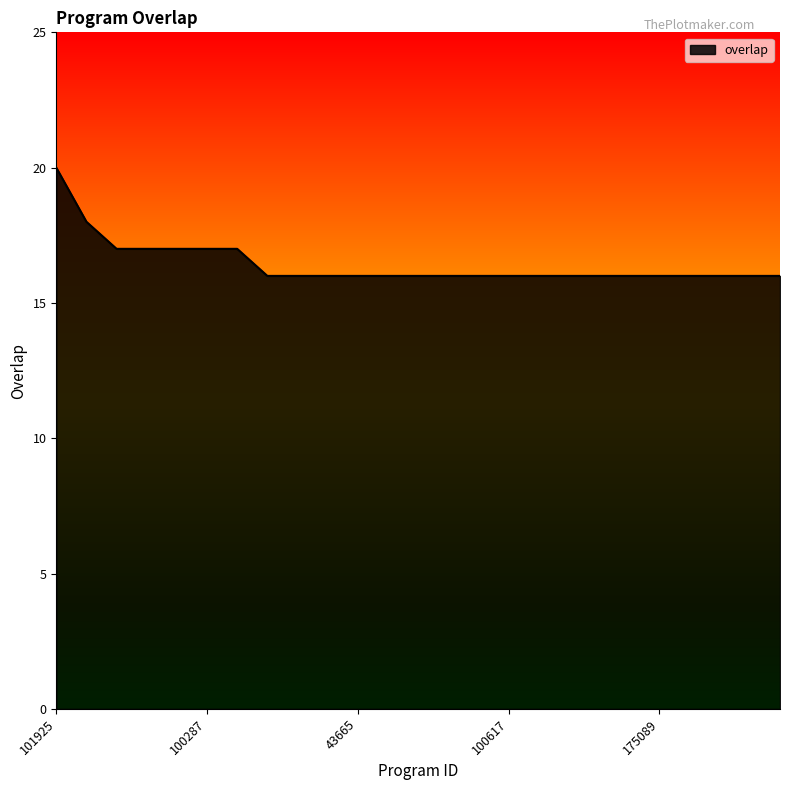

What is the sum of all values?

411